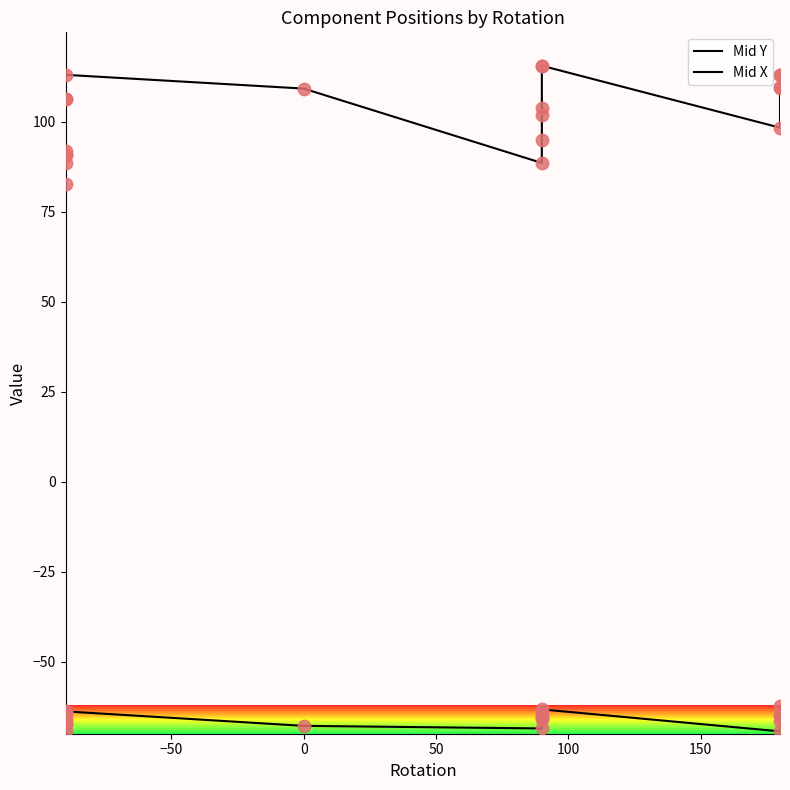

Is the value of Mid X at 12 greater than the value of Mid Y at 150?

Yes